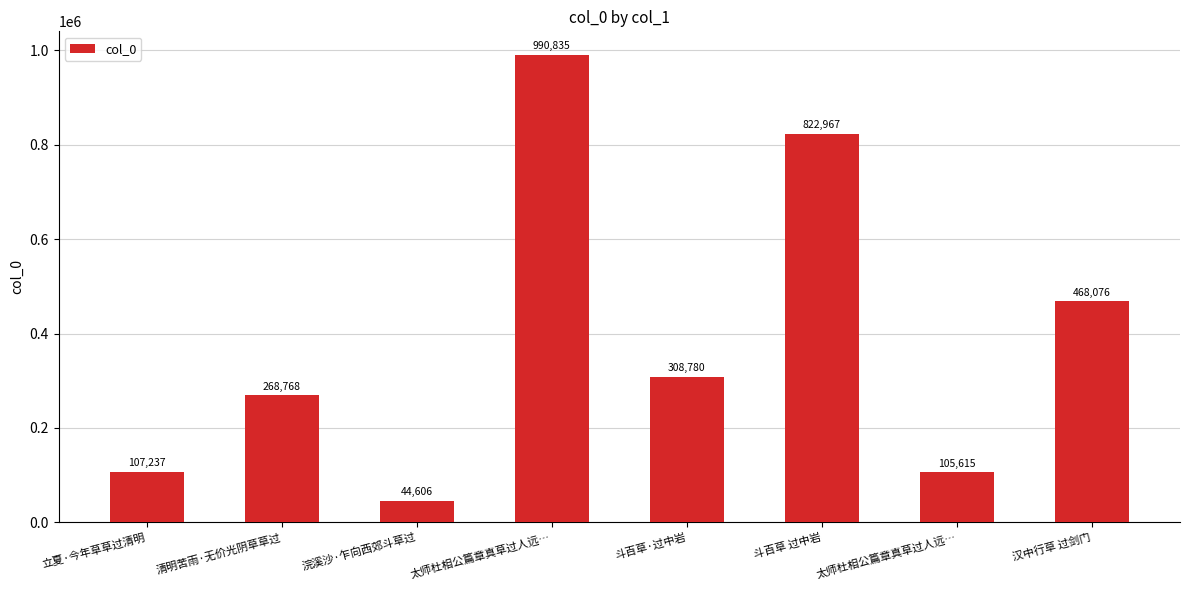

Reading left to right, list all the values displayed in this chart.

107237	268768	44606	990835	308780	822967	105615	468076